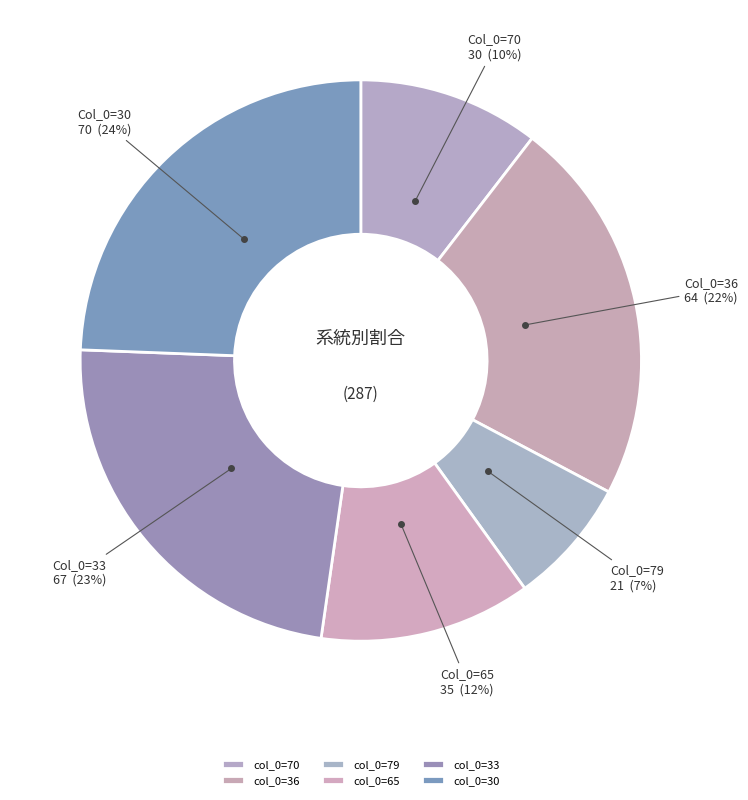

How many segments does this pie chart have?

6